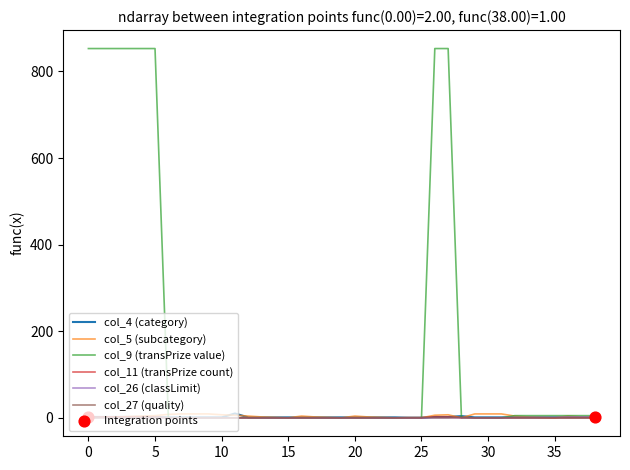

Which series has the widest spread of values?

col_9 (transPrize value)